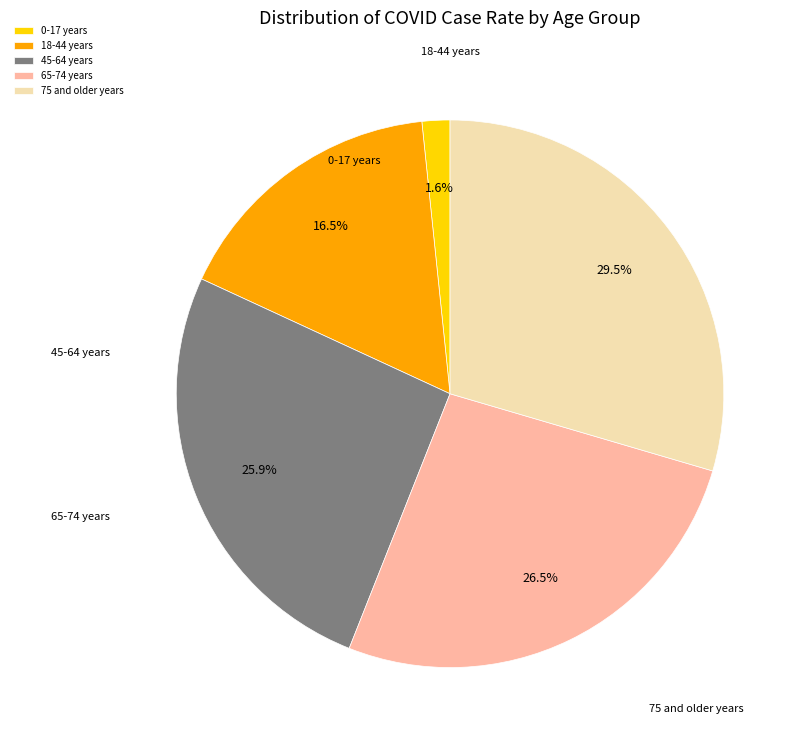

Which slice is the smallest?

0-17 years